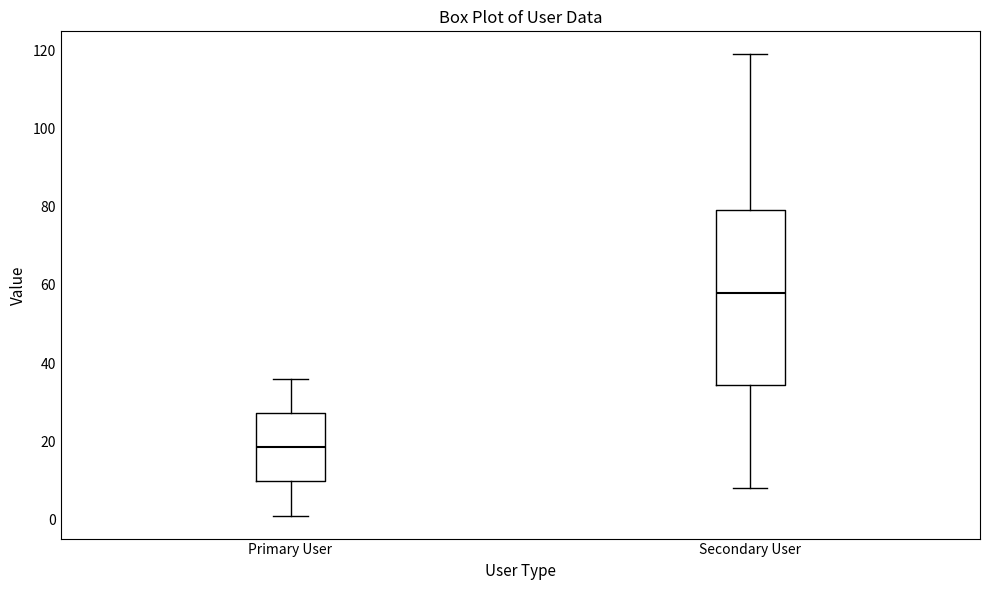

Which box has the highest median line?

Secondary User